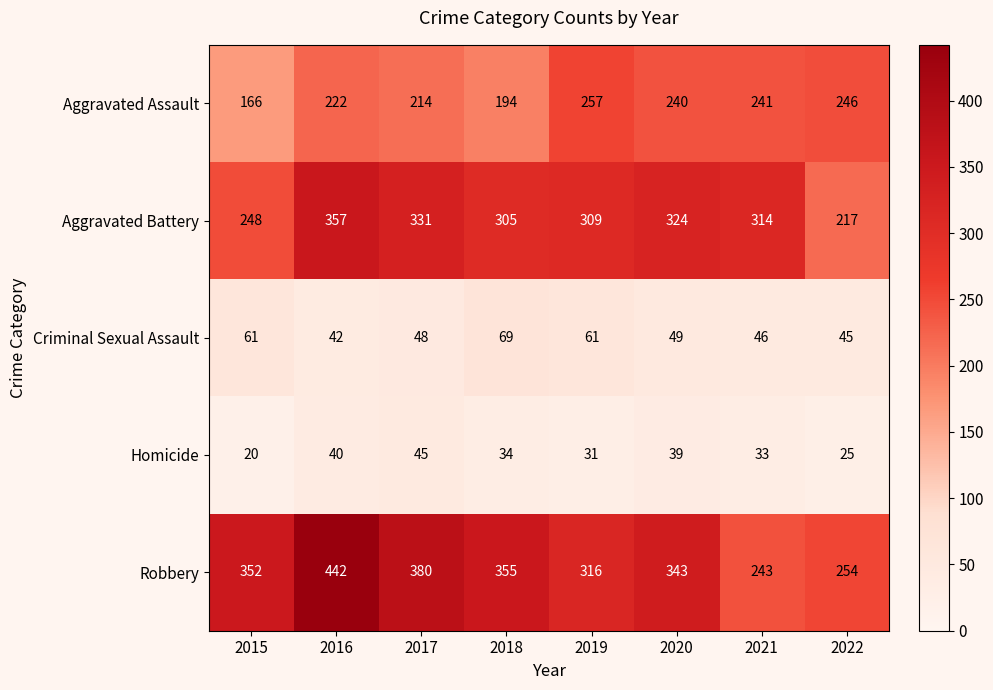

Between 2017 and 2021, which series saw the biggest shift?

Robbery